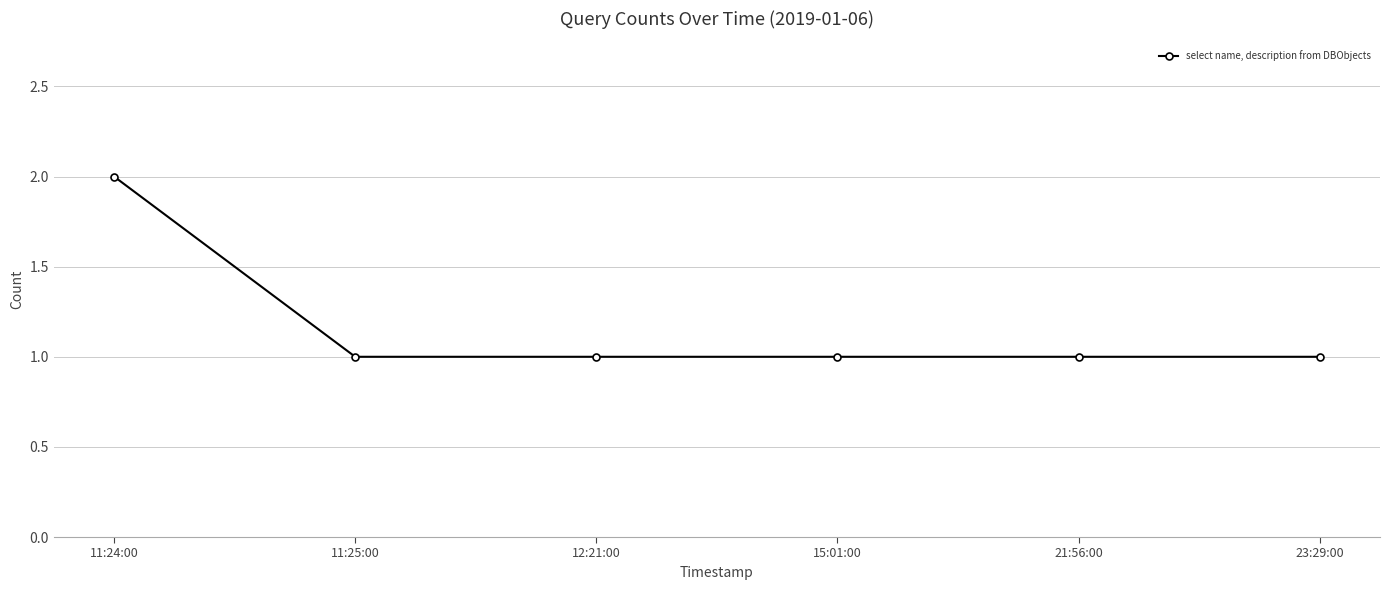

What is the sum of the values at 11:24:00 and 15:01:00?

3